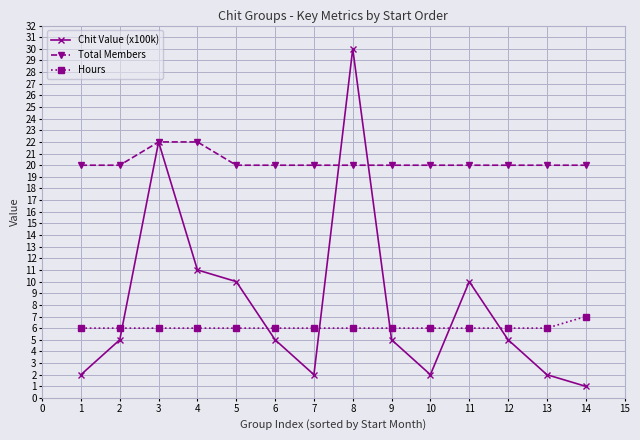

Rank the series by their maximum value, from highest to lowest.

Chit Value (x100k), Total Members, Hours